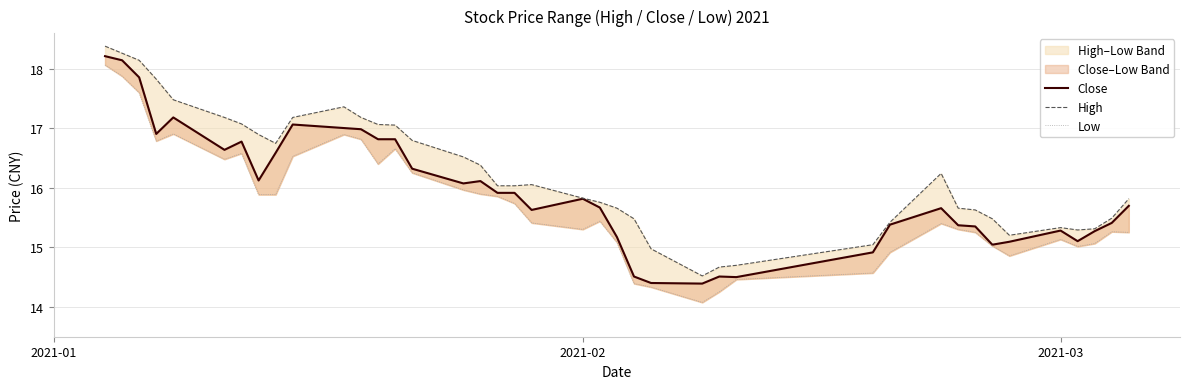

True or false: Close and Low intersect in this chart.

False